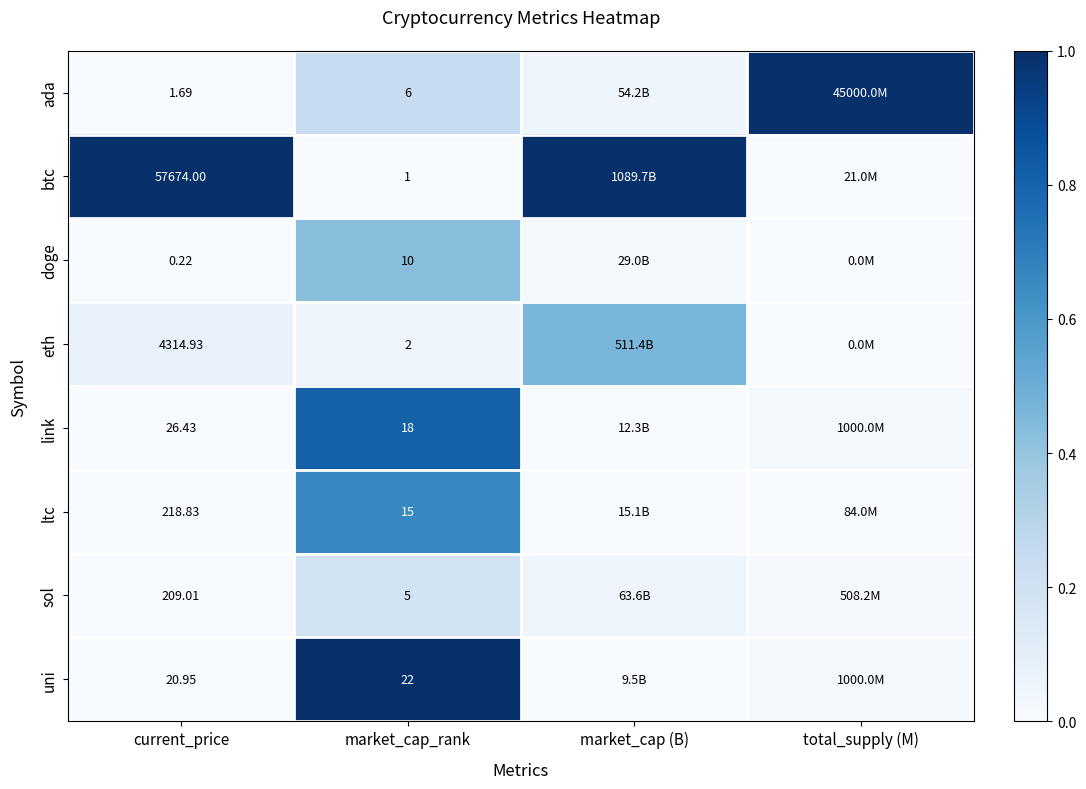

Is the value of doge at market_cap_rank greater than the value of link at current_price?

No